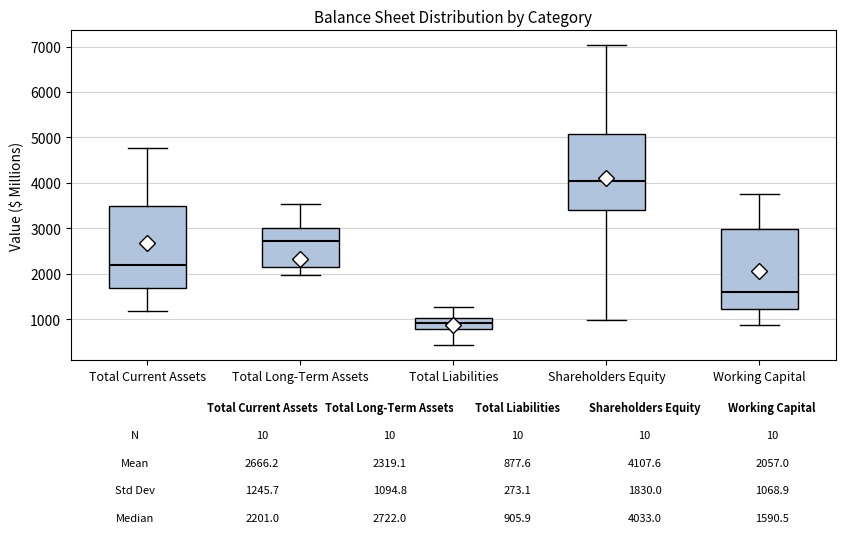

Which box has the highest median line?

Shareholders Equity